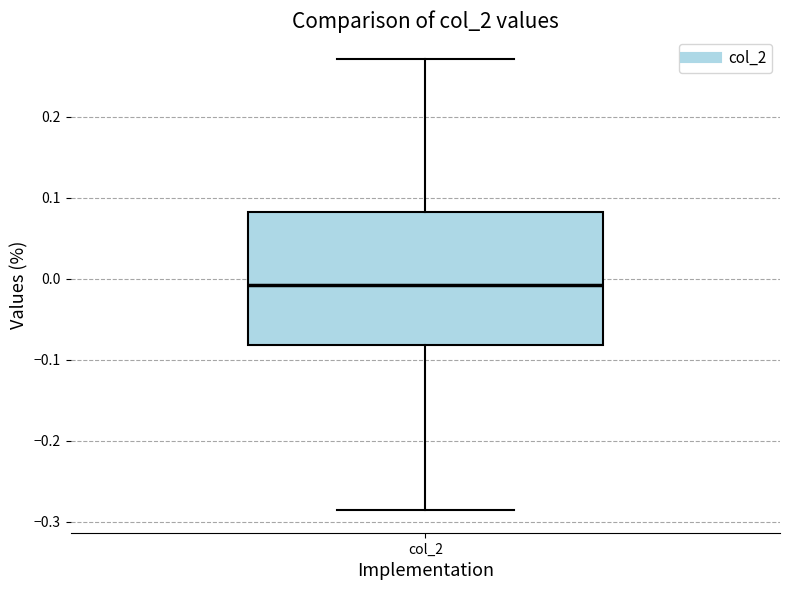

Read this box plot against the y-axis: the position of the median line, the range covered by the box, and the ends of both whiskers. The values are not printed on the chart, so give them approximately, as read against the axis.

median -0.01, box -0.08 to 0.08, whiskers -0.29 to 0.27